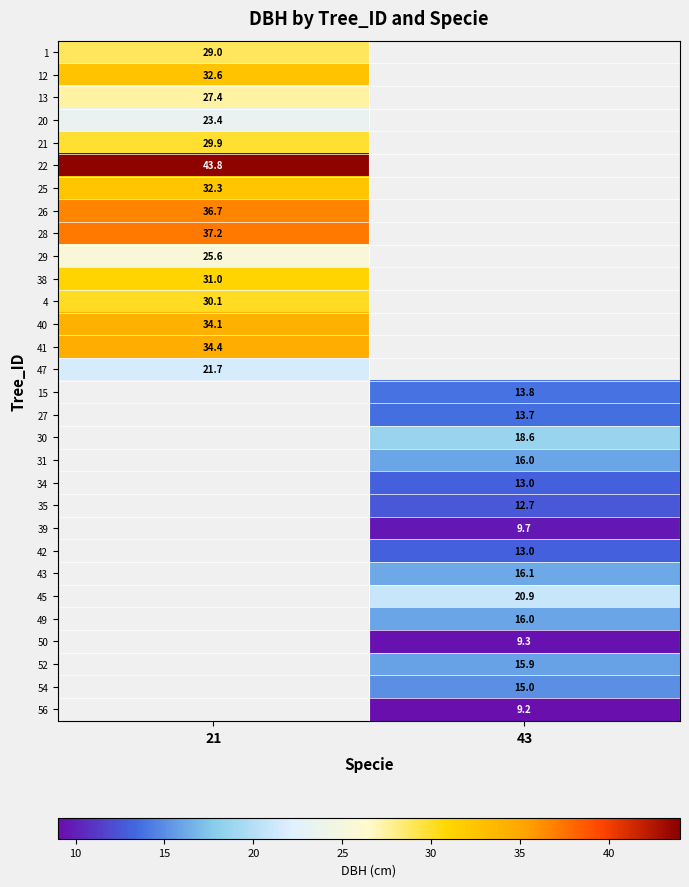

Is the value of 27 at 43 greater than the value of 20 at 21?

No